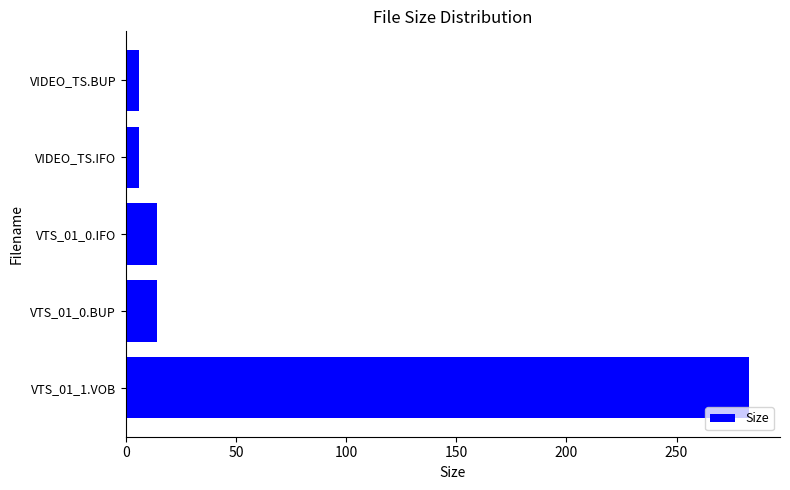

What is the change in value from VTS_01_1.VOB to VIDEO_TS.IFO?

-276.8